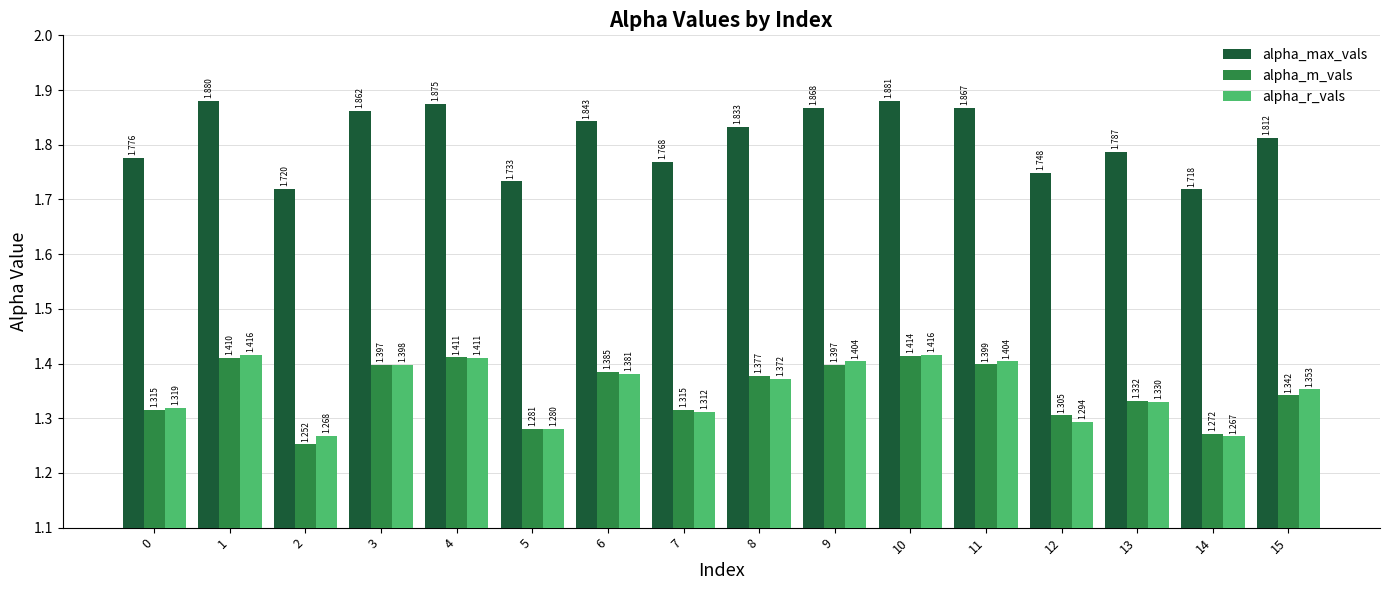

Rank the series at 3 from lowest to highest value.

alpha_m_vals, alpha_r_vals, alpha_max_vals